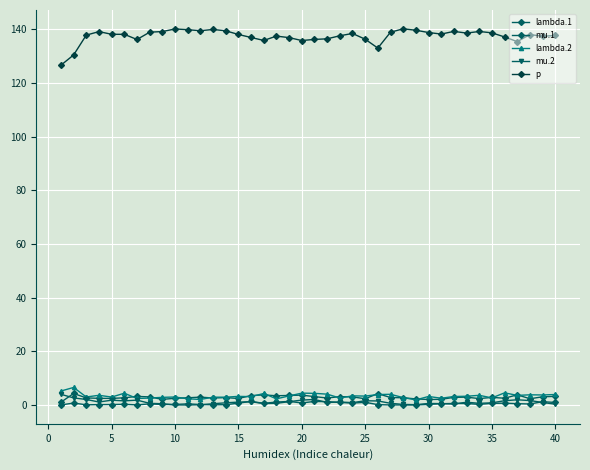

Count the number of data series in this chart.

5